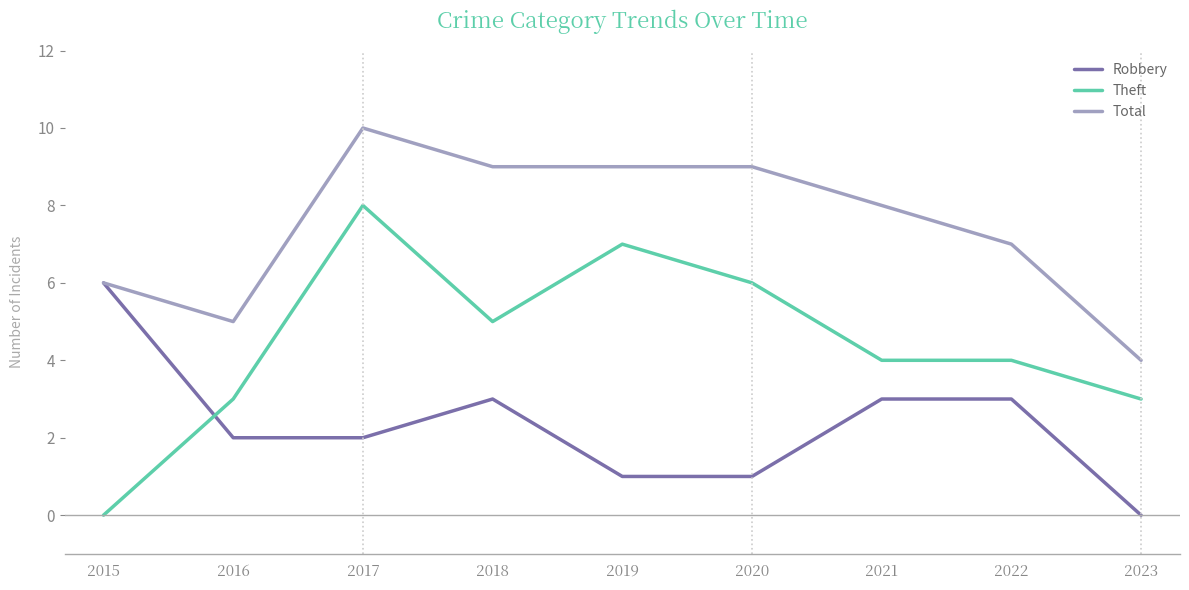

What is the difference between the maximum and minimum values in the Robbery series?

6